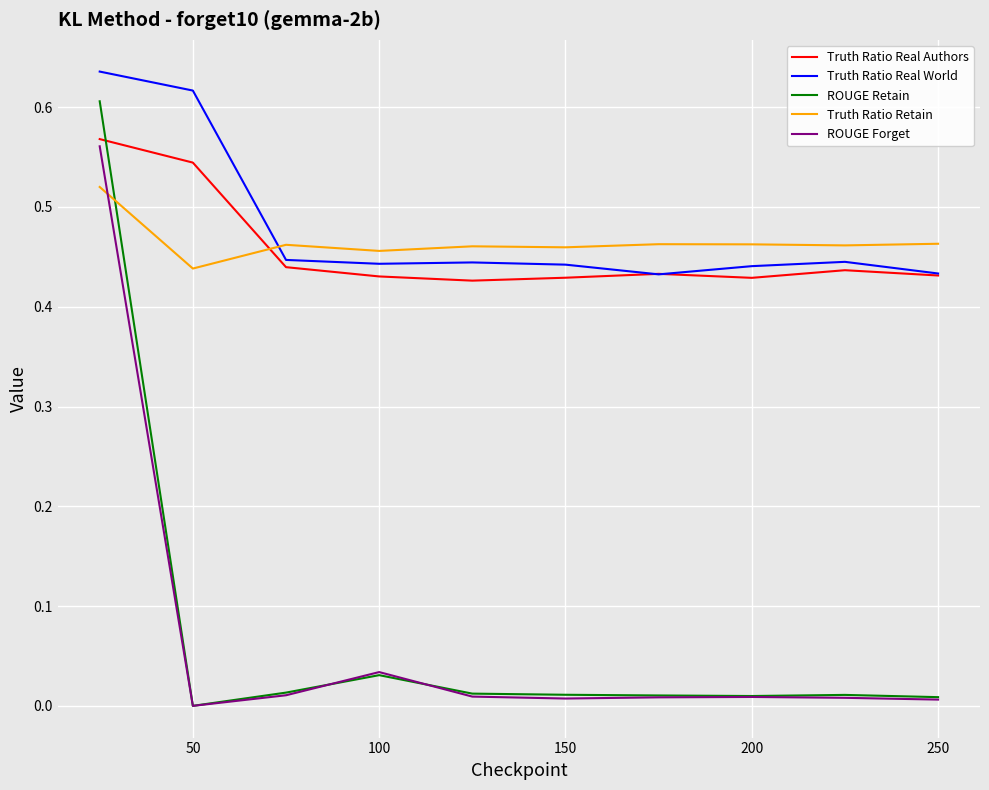

After their last crossing, which series has the higher values: Truth Ratio Real World or Truth Ratio Retain?

Truth Ratio Retain